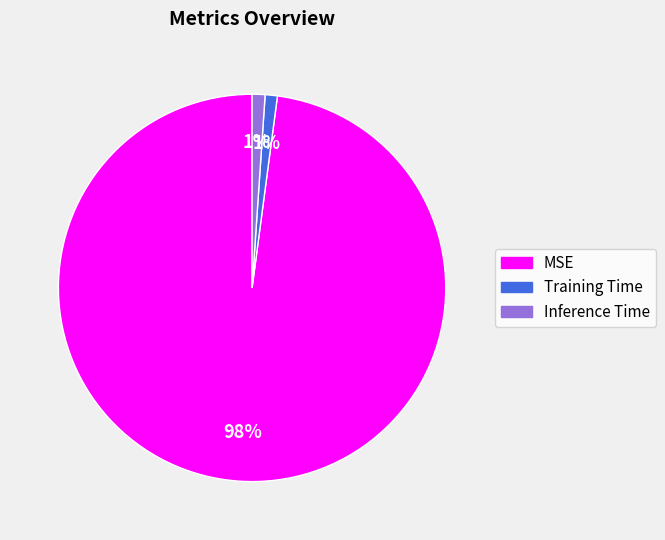

Between MSE and Inference Time, which is larger?

MSE